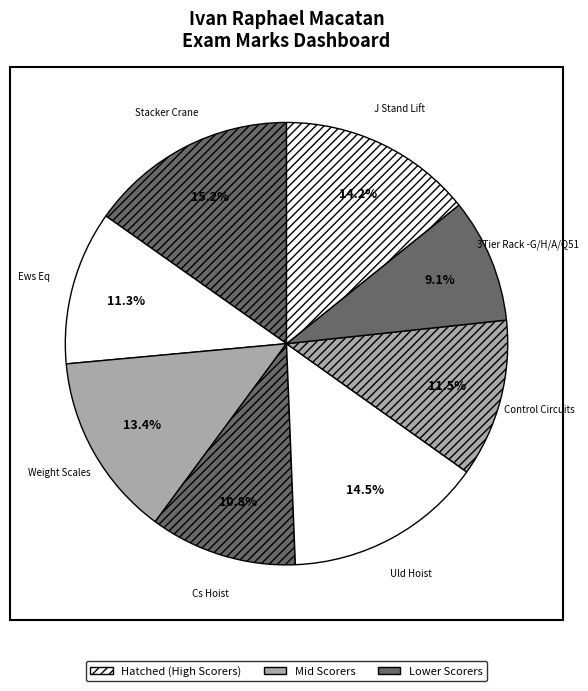

What percentage do Ews Eq and Stacker Crane together represent?

26.5%